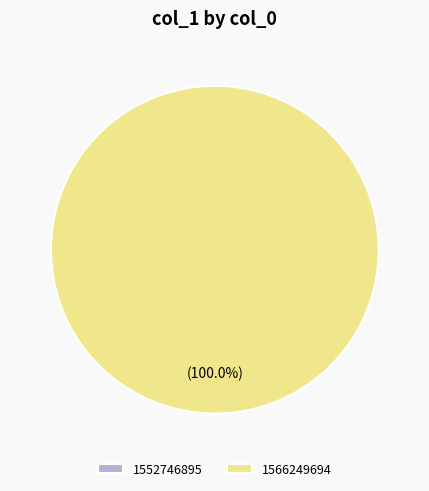

To the nearest percent, what is the difference between the 1552746895 and 1566249694 slice percentages?

100%